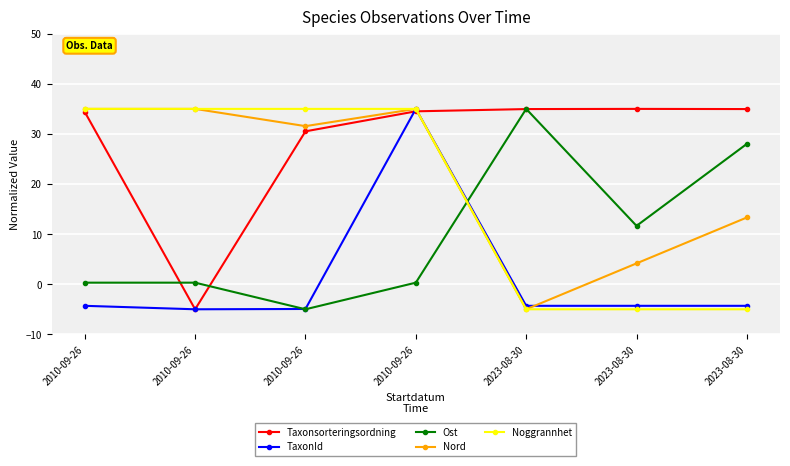

After their last crossing, which series has the higher values: TaxonId or Taxonsorteringsordning?

Taxonsorteringsordning